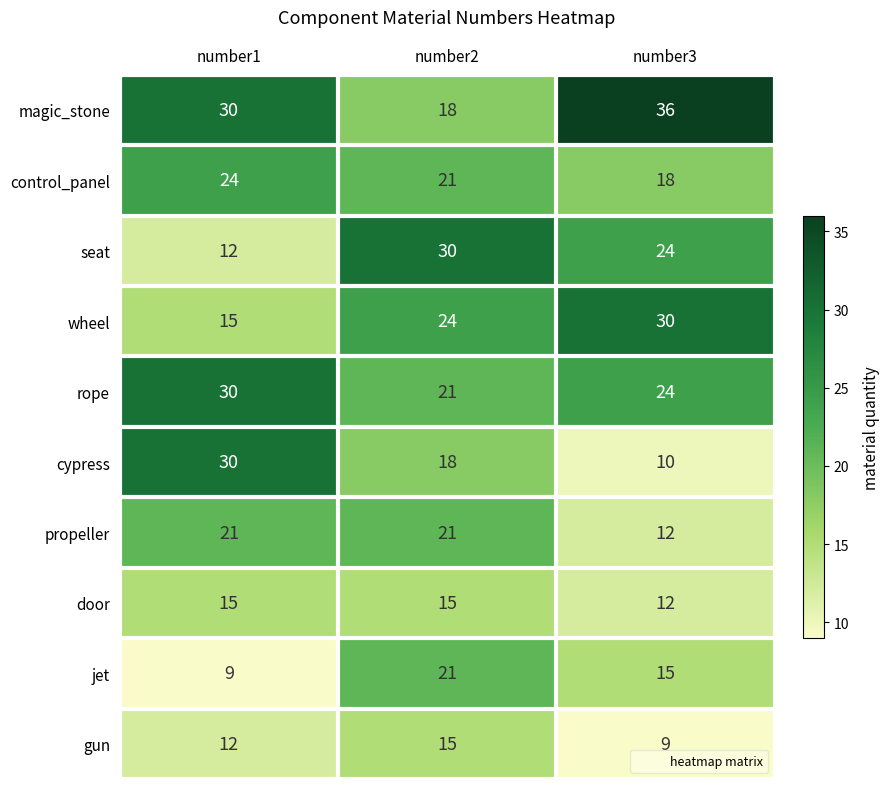

Where is propeller nearest to the value 16?

number3